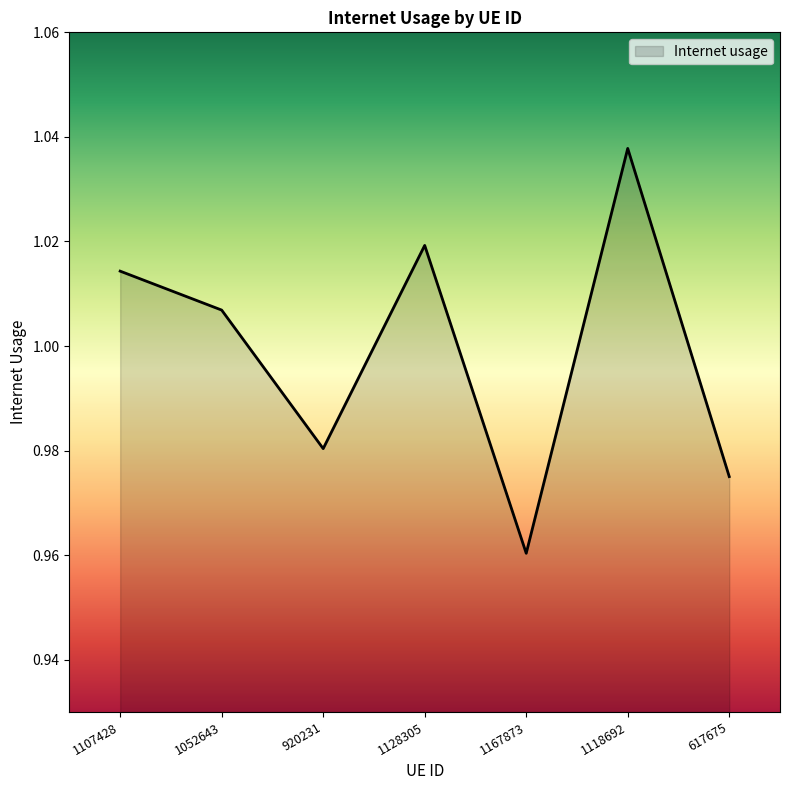

What is the difference between the maximum and minimum values?

0.1